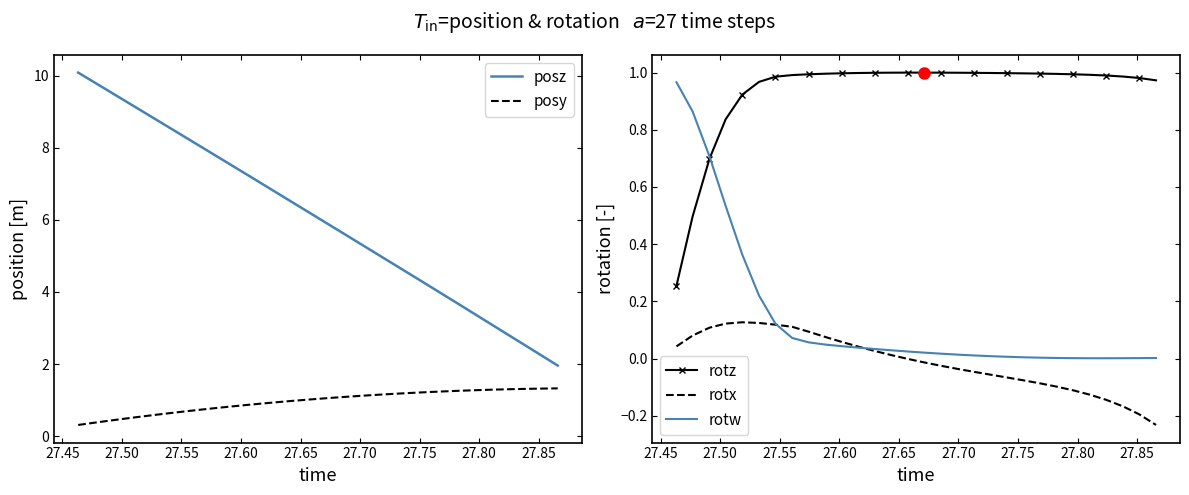

What is the highest value of the posz series?

10.1